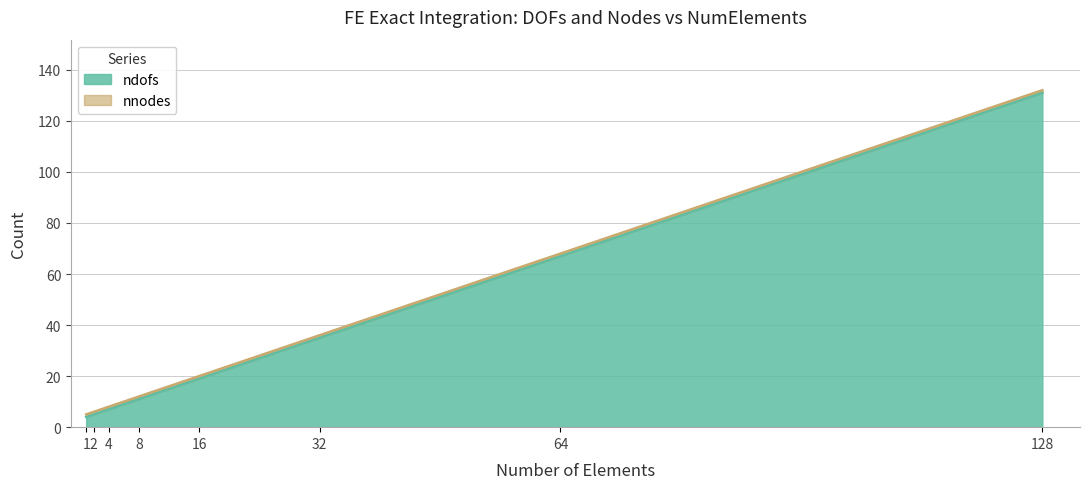

Reading right to left, what are all the values shown in this chart?

ndofs: 128=131	64=67	32=35	16=19	8=11	4=7	2=5	1=4
nnodes: 128=132	64=68	32=36	16=20	8=12	4=8	2=6	1=5